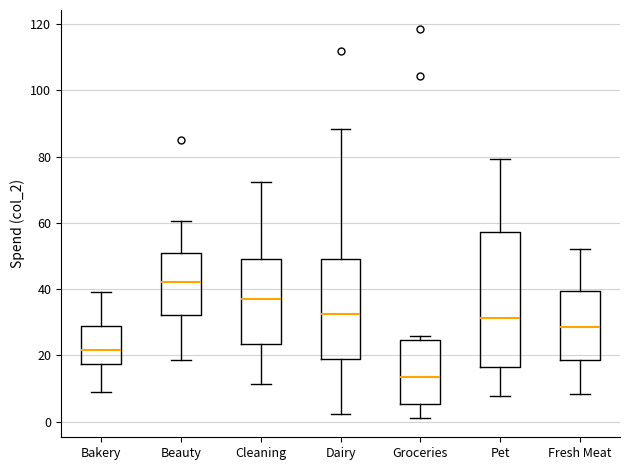

Reading left to right, read every box against the y-axis: the position of its median line, the range the box covers, and the ends of its whiskers. The values are not printed on the chart, so give them approximately, as read against the axis.

Bakery: median 22, box 18 to 28, whiskers 8 to 40
Beauty: median 42, box 32 to 50, whiskers 18 to 60
Cleaning: median 36, box 24 to 50, whiskers 12 to 72
Dairy: median 32, box 20 to 50, whiskers 2 to 88
Groceries: median 14, box 6 to 24, whiskers 2 to 26
Pet: median 32, box 16 to 58, whiskers 8 to 80
Fresh Meat: median 28, box 18 to 40, whiskers 8 to 52